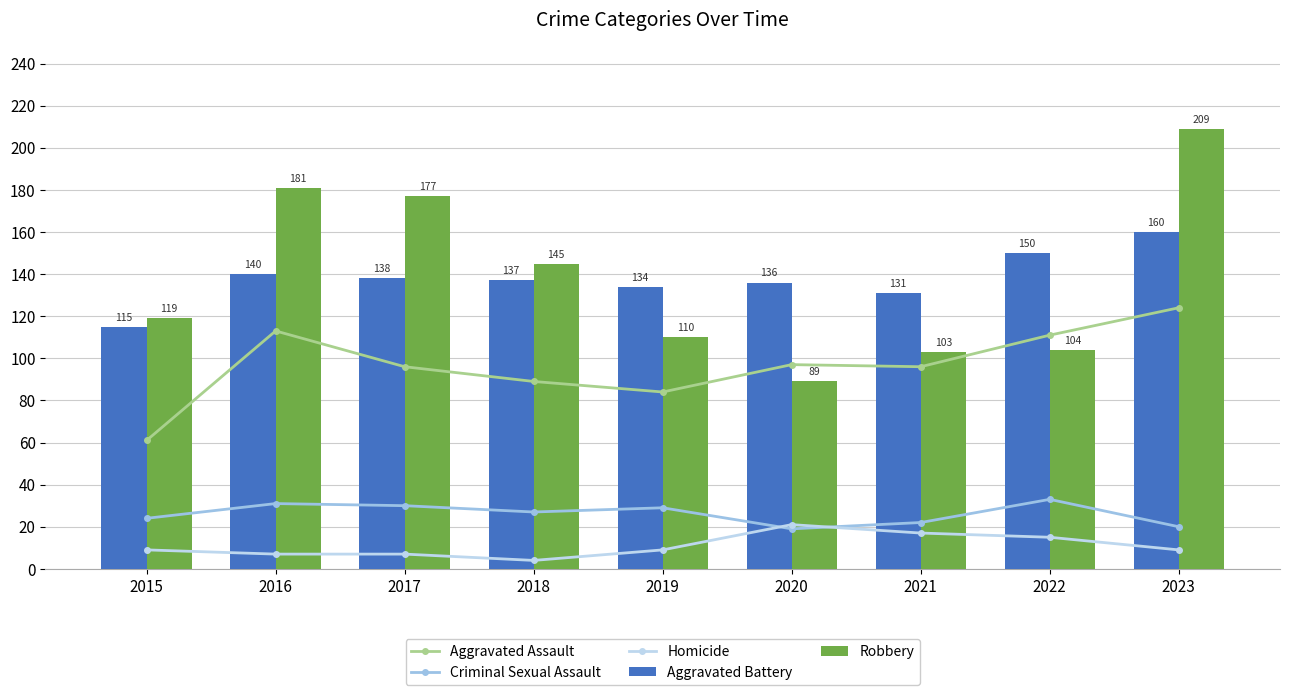

What are all the series names shown in the legend?

Aggravated Assault, Criminal Sexual Assault, Homicide, Aggravated Battery, Robbery